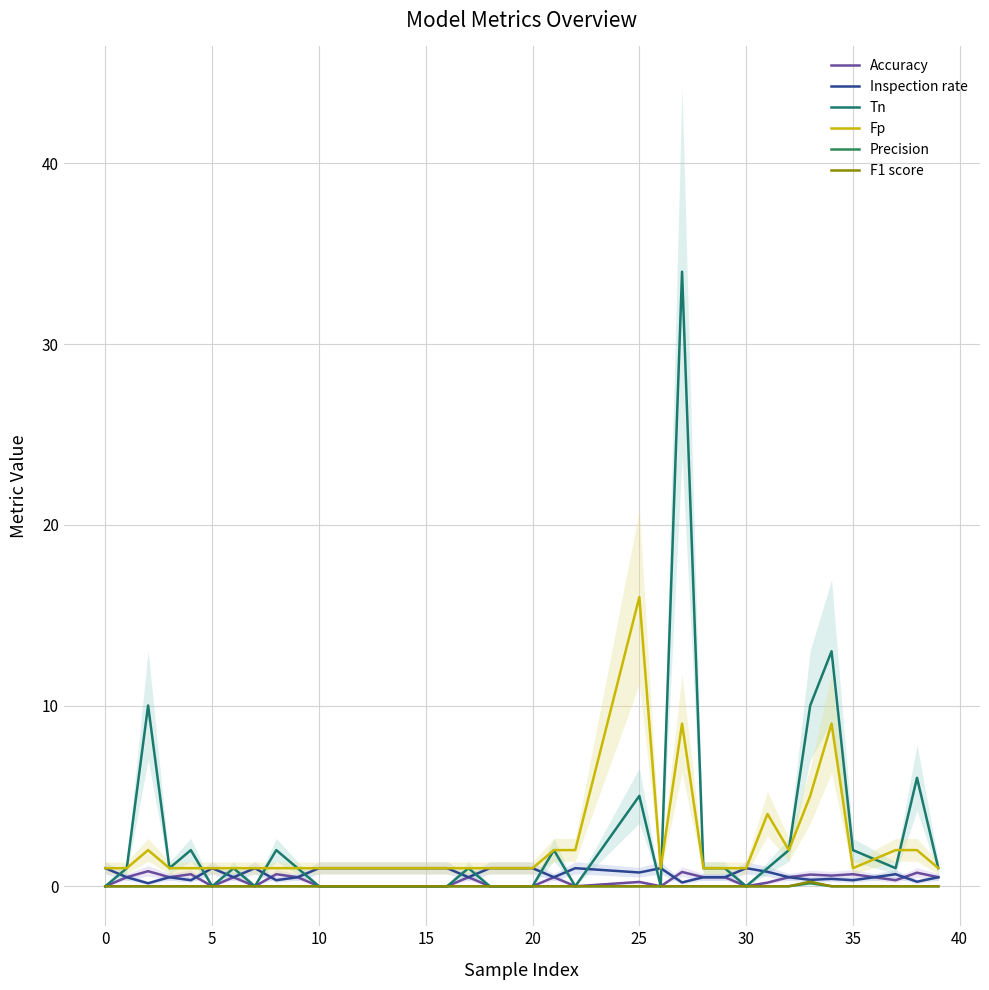

How many data points does each series have?

37